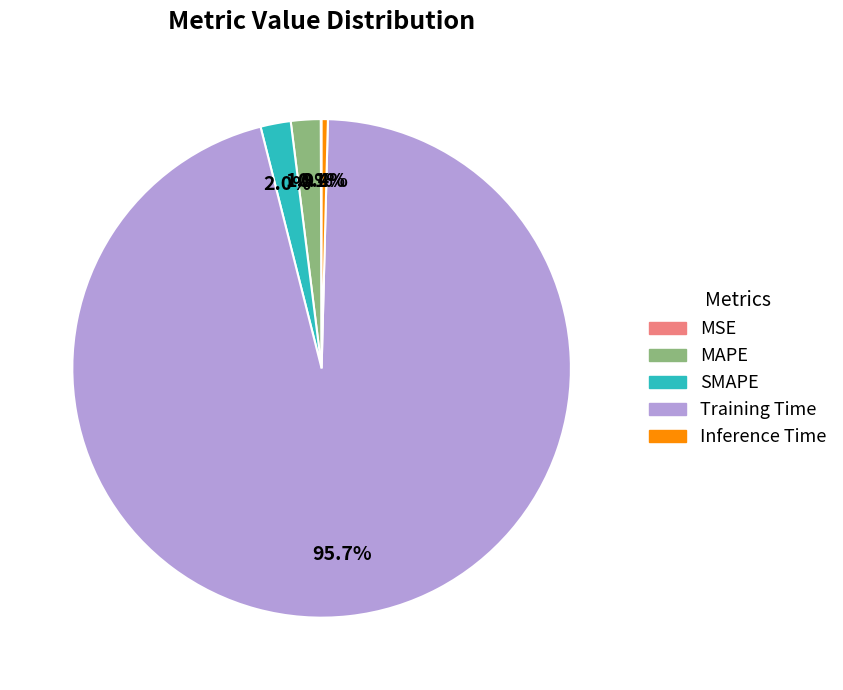

What is the majority slice?

Training Time